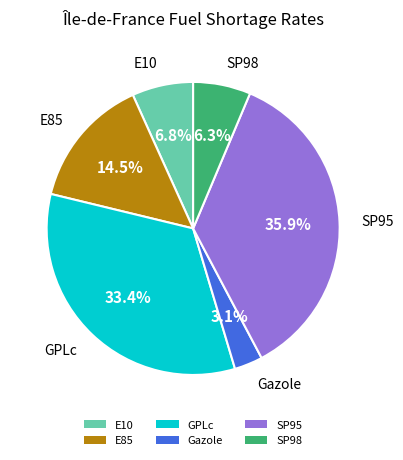

What percentage is the Gazole slice, to the nearest percent?

3%